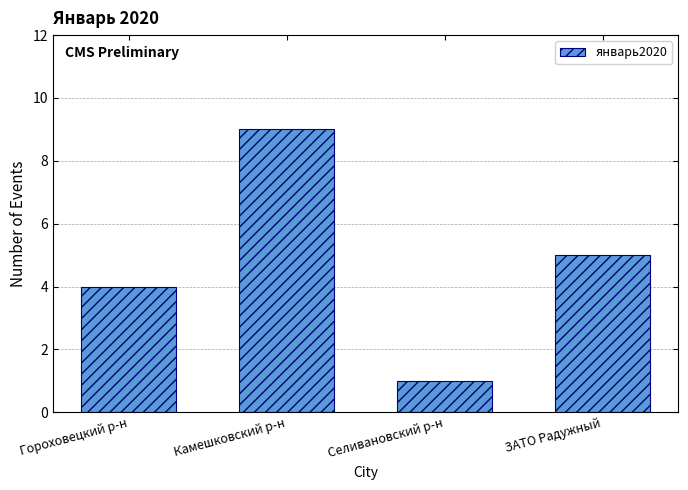

True or false: the data shows 14 at Камешковский р-н.

False